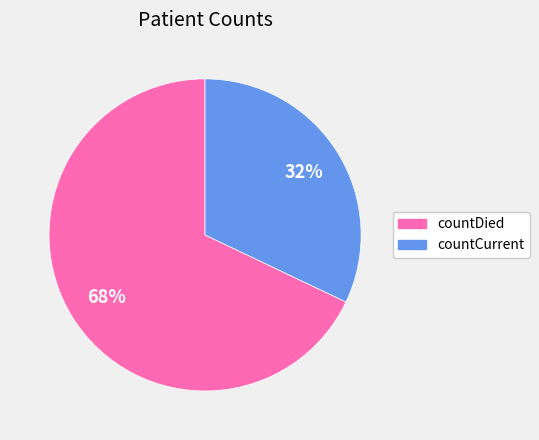

Is countCurrent the majority of the pie?

No